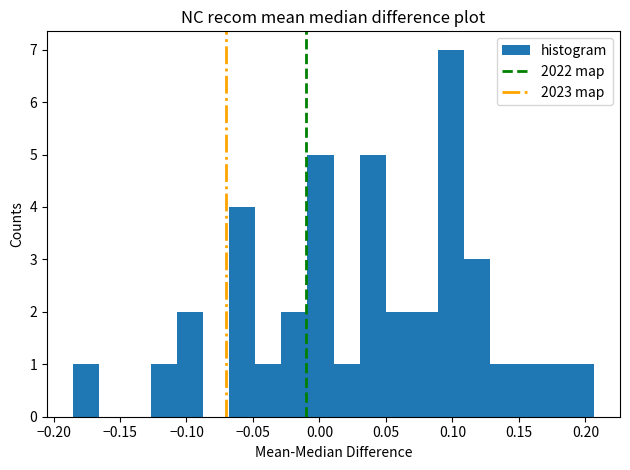

Around what value on the x-axis is the tallest bar? Give the approximate position of its centre, as read against the axis.

0.100